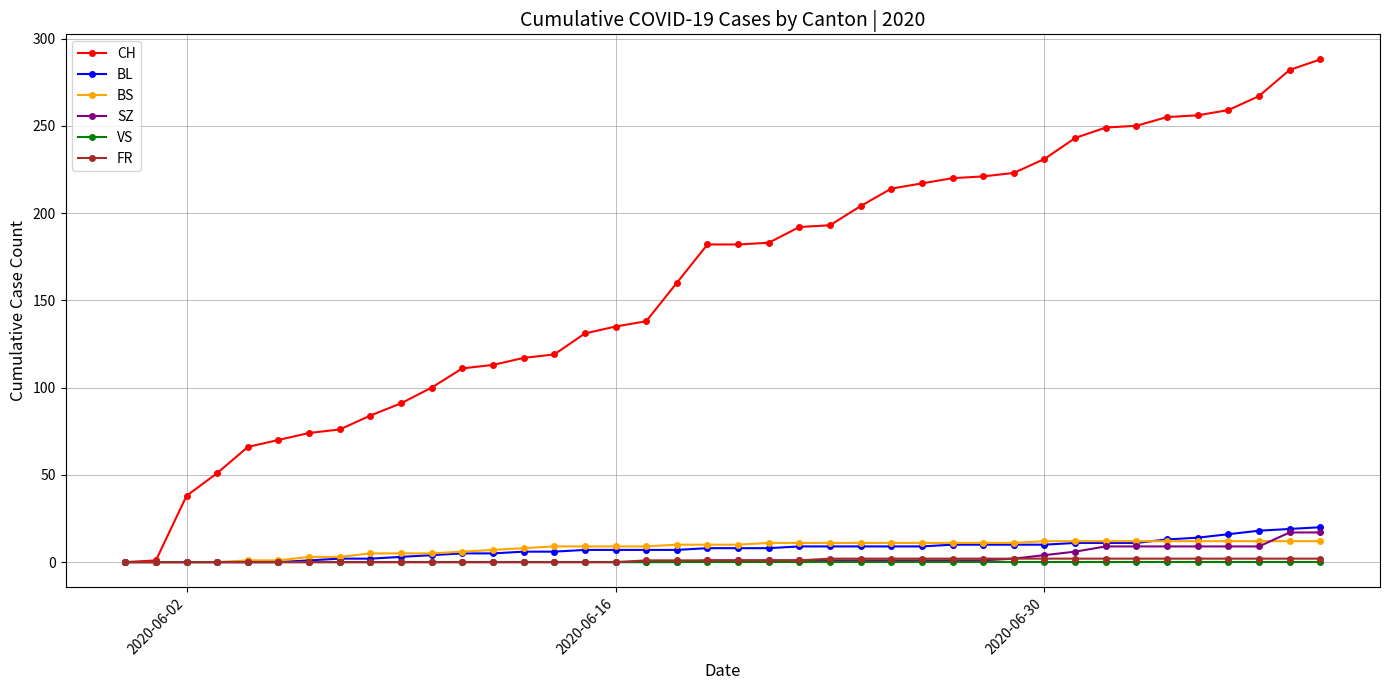

What is the difference between the maximum and minimum values in the FR series?

2